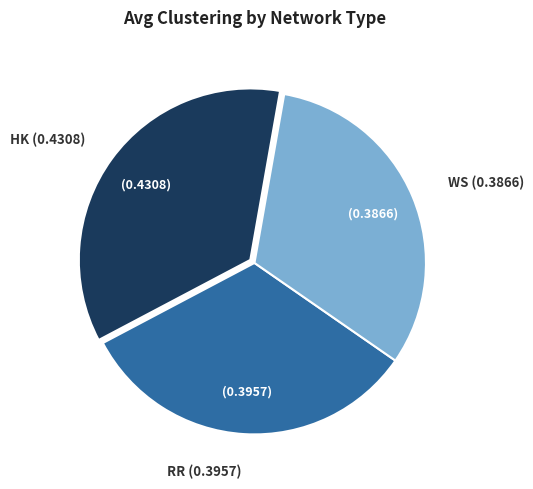

Which slice is the largest?

HK